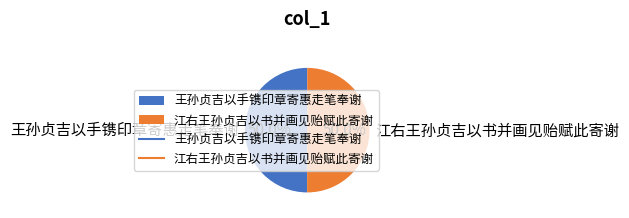

Is the sum of 王孙贞吉以手镌印章寄惠走笔奉谢 and 江右王孙贞吉以书并画见贻赋此寄谢 greater than half?

Yes